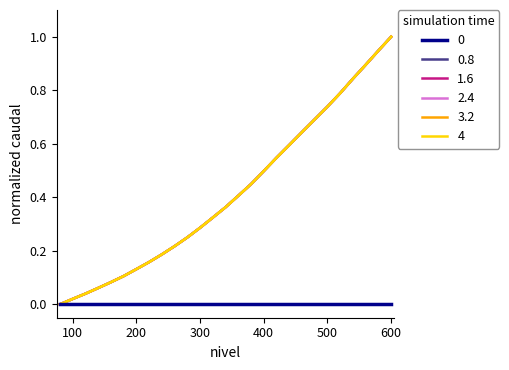

Is this an area chart (filled region under the line)?

No